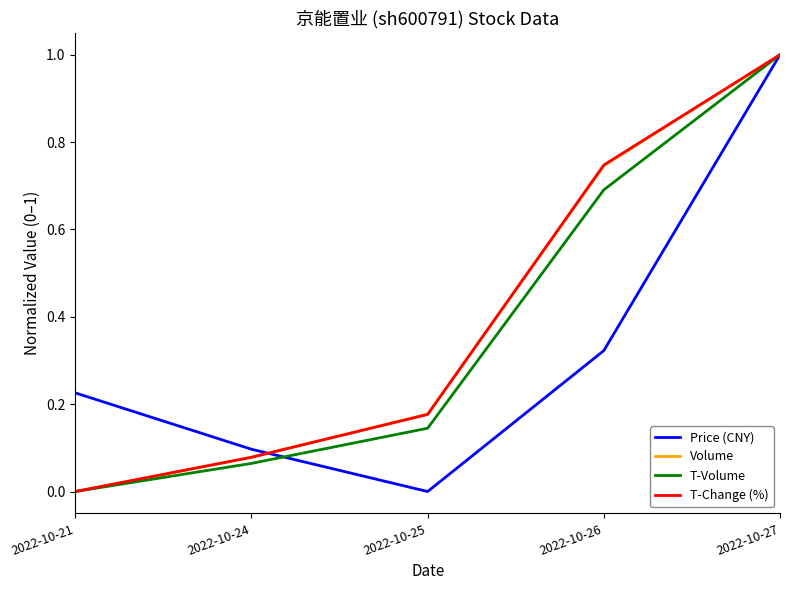

What is the maximum value shown in the chart?

1.0